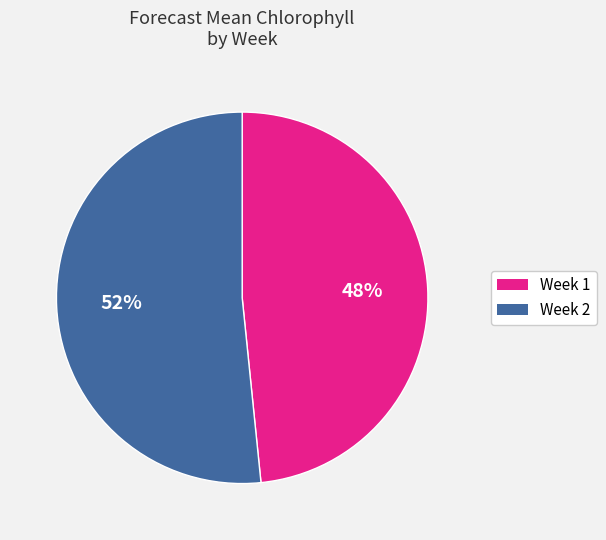

Is the sum of Week 2 and Week 1 greater than half?

Yes